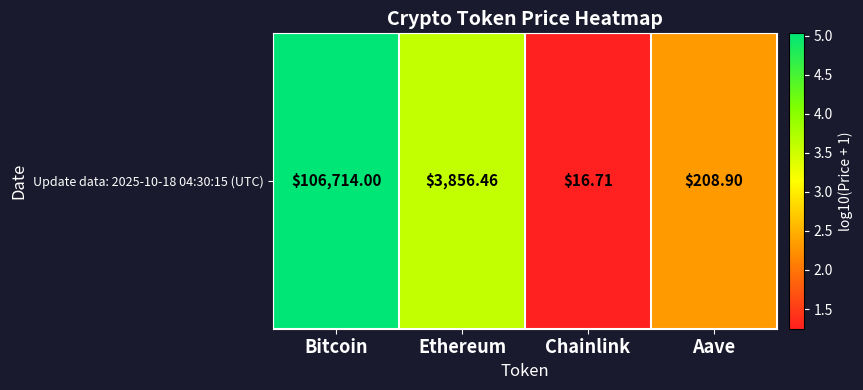

List the labels in order of value, smallest first.

Chainlink, Aave, Ethereum, Bitcoin